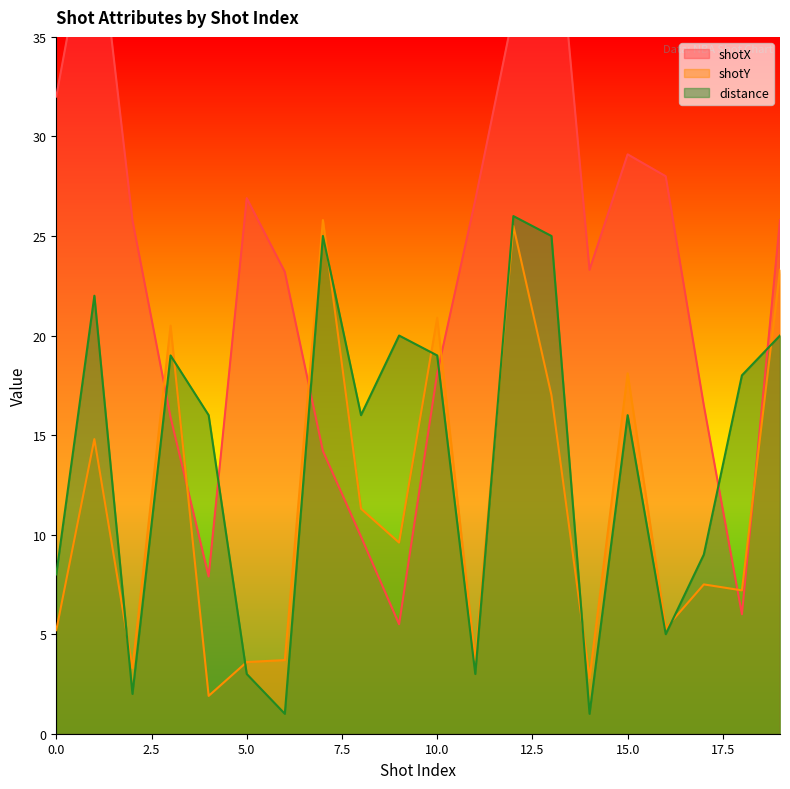

What is the approximate value of shotX at 15?

29.1